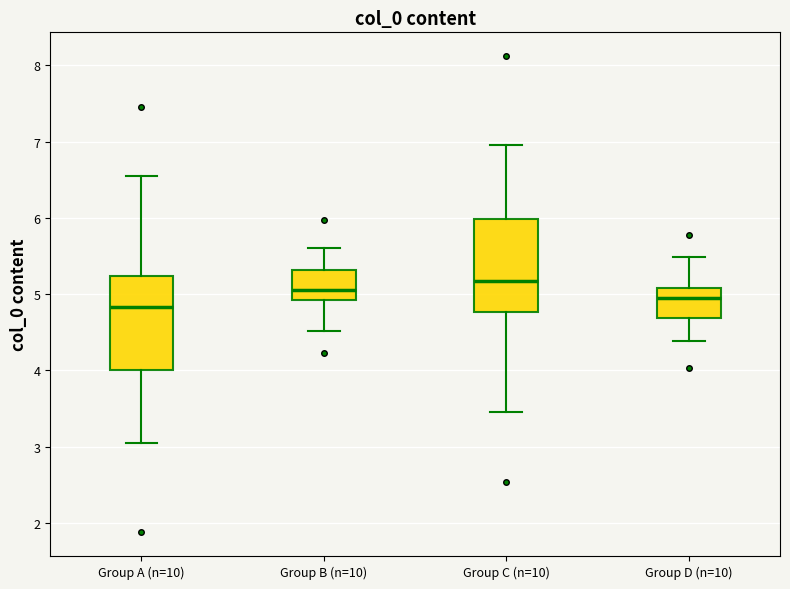

Where is the lower edge of the box for Group B (n=10) on the y-axis? The values are not printed on the chart, so give them approximately, as read against the axis.

4.9